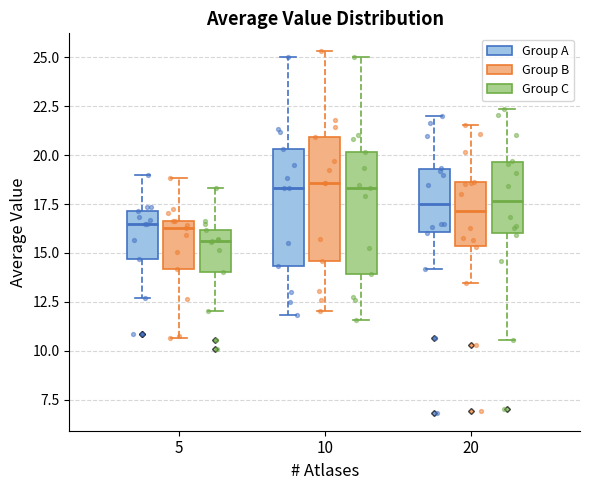

Where is the upper edge of the box for 10 (Group A) on the y-axis? The values are not printed on the chart, so give them approximately, as read against the axis.

20.5